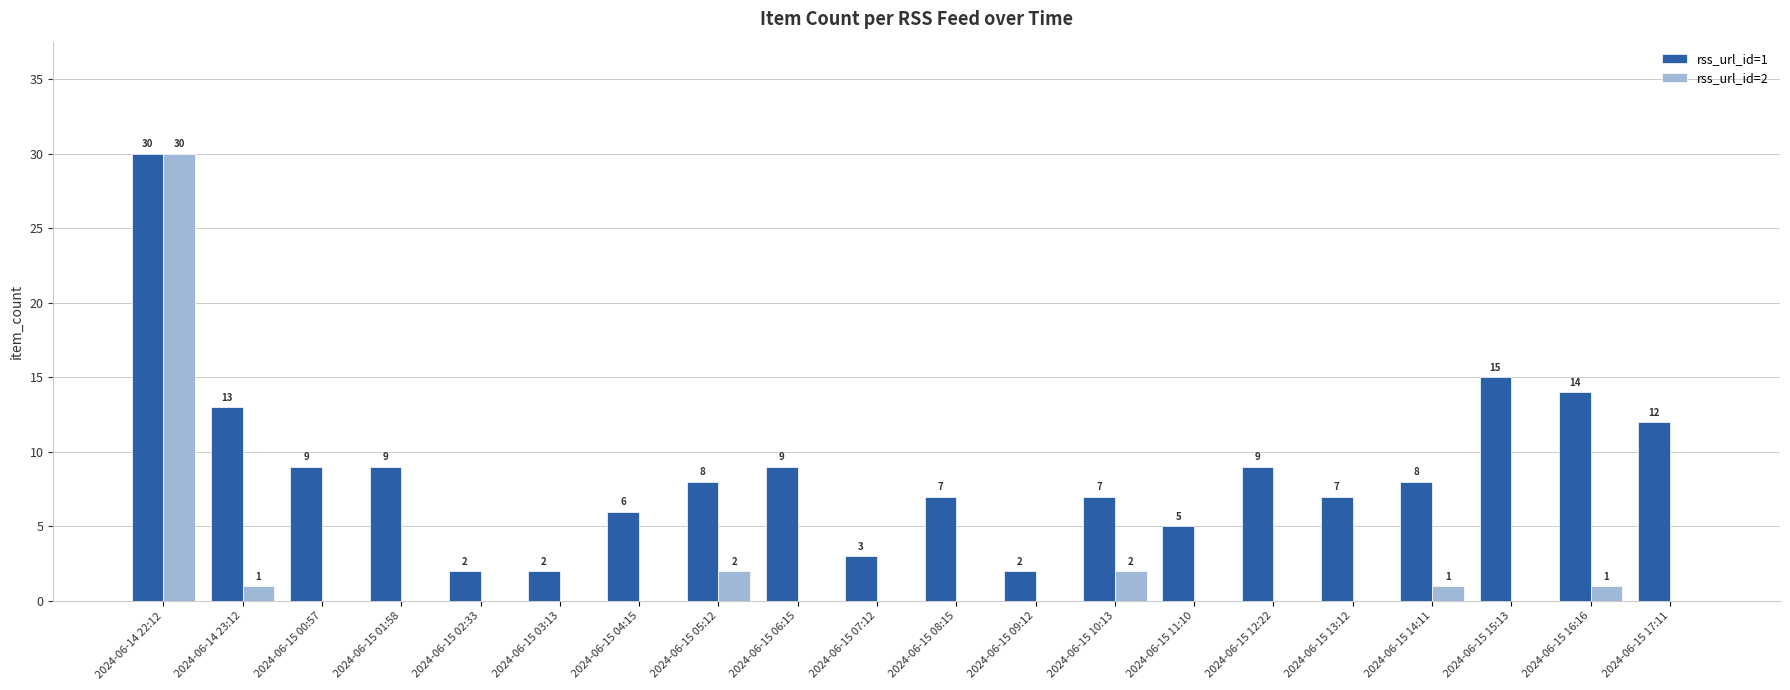

Between 2024-06-15 08:15 and 2024-06-15 17:11, which series saw the biggest shift?

rss_url_id=1